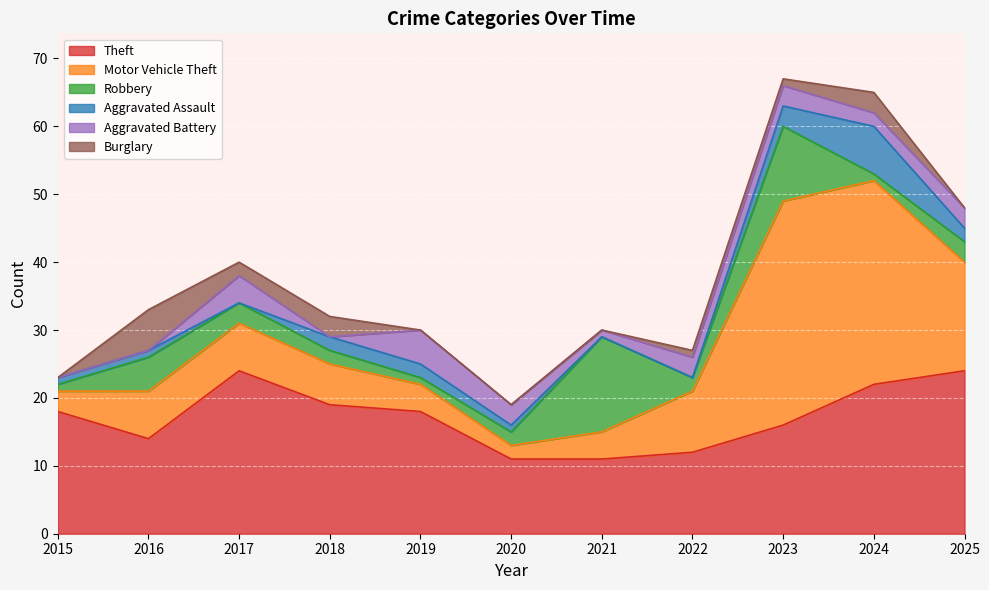

Reading right to left, list all the values displayed in this chart.

Theft: 2025=24	2024=22	2023=16	2022=12	2021=11	2020=11	2019=18	2018=19	2017=24	2016=14	2015=18
Motor Vehicle Theft: 2025=16	2024=30	2023=33	2022=9	2021=4	2020=2	2019=4	2018=6	2017=7	2016=7	2015=3
Robbery: 2025=3	2024=1	2023=11	2022=2	2021=14	2020=2	2019=1	2018=2	2017=3	2016=5	2015=1
Aggravated Assault: 2025=2	2024=7	2023=3	2022=0	2021=0	2020=1	2019=2	2018=2	2017=0	2016=1	2015=1
Aggravated Battery: 2025=3	2024=2	2023=3	2022=3	2021=1	2020=3	2019=5	2018=0	2017=4	2016=0	2015=0
Burglary: 2025=0	2024=3	2023=1	2022=1	2021=0	2020=0	2019=0	2018=3	2017=2	2016=6	2015=0